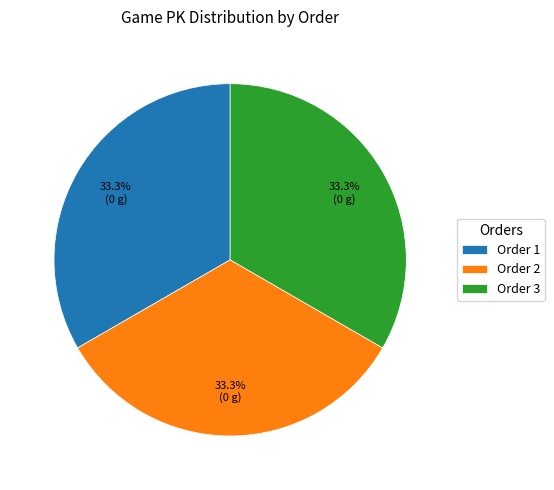

What is the ratio of the value at Order 2 to the value at Order 1?

1.0